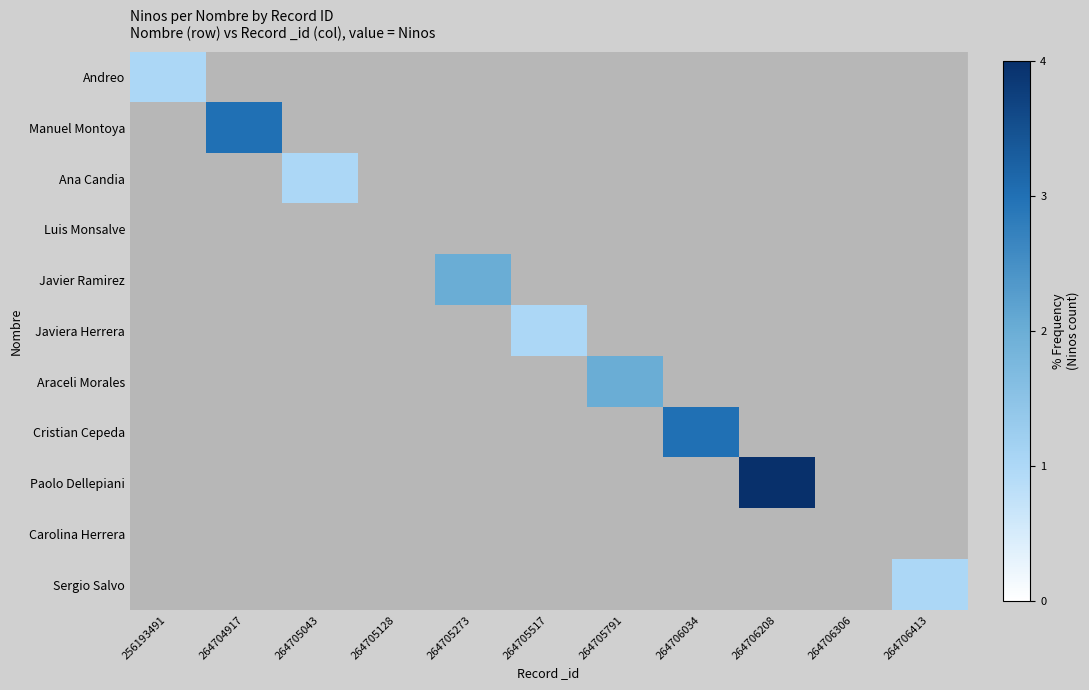

How many values in Sergio Salvo are above zero?

1